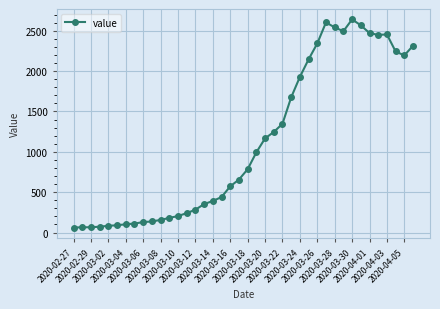

What is the value of the 20th point from the left?

656